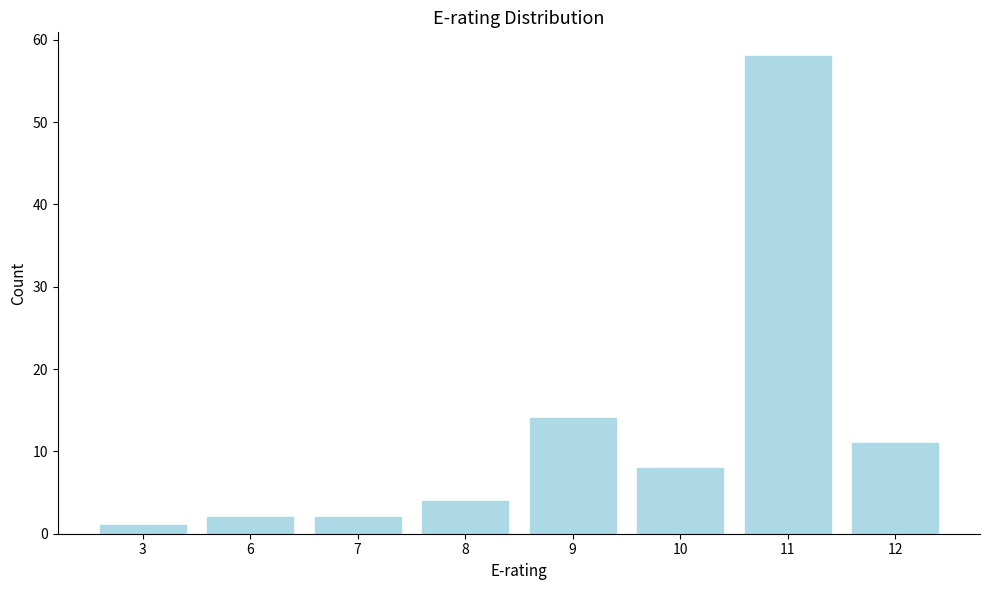

Reading right to left, list all the values displayed in this chart.

12=11	11=58	10=8	9=14	8=4	7=2	6=2	3=1